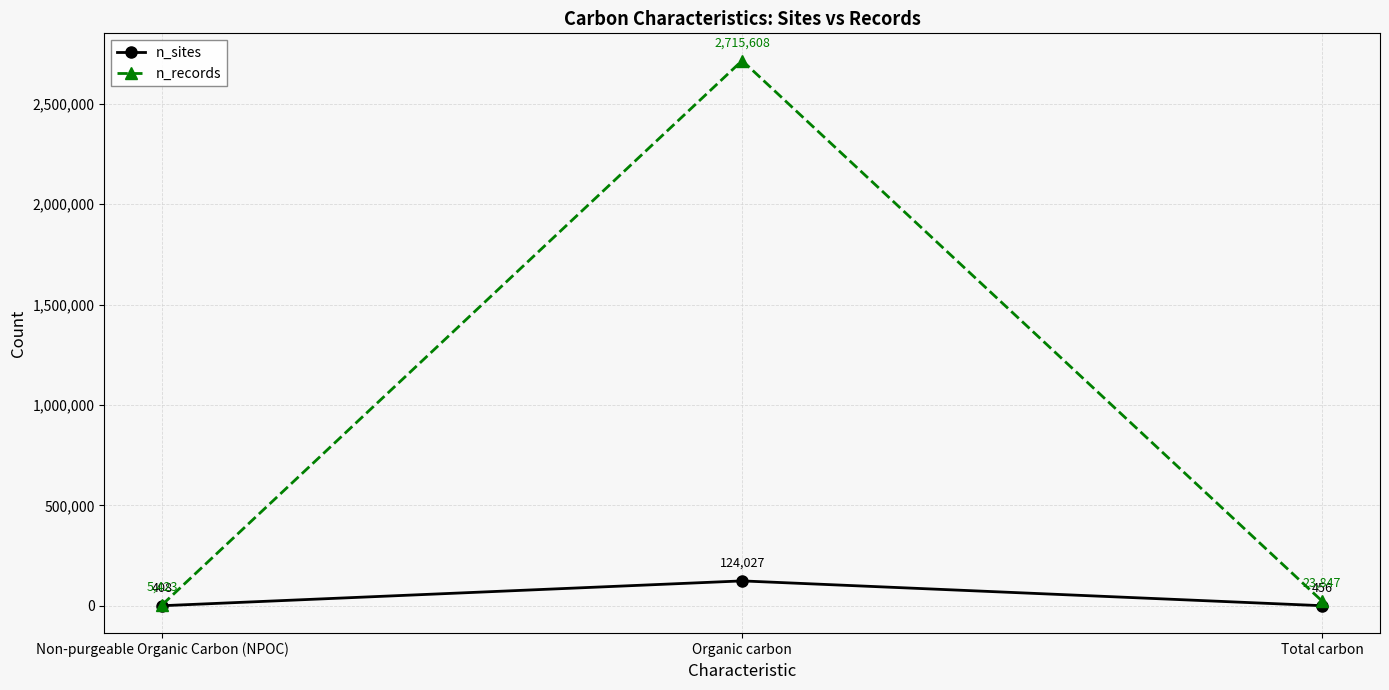

Where is n_sites nearest to the value 62217?

Total carbon